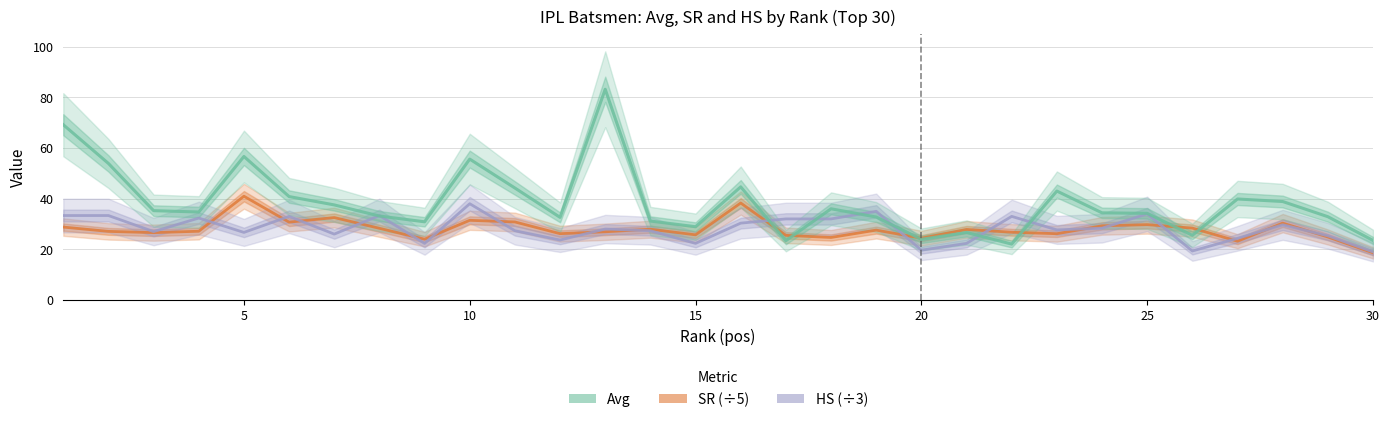

Which series has the widest spread of values?

Avg